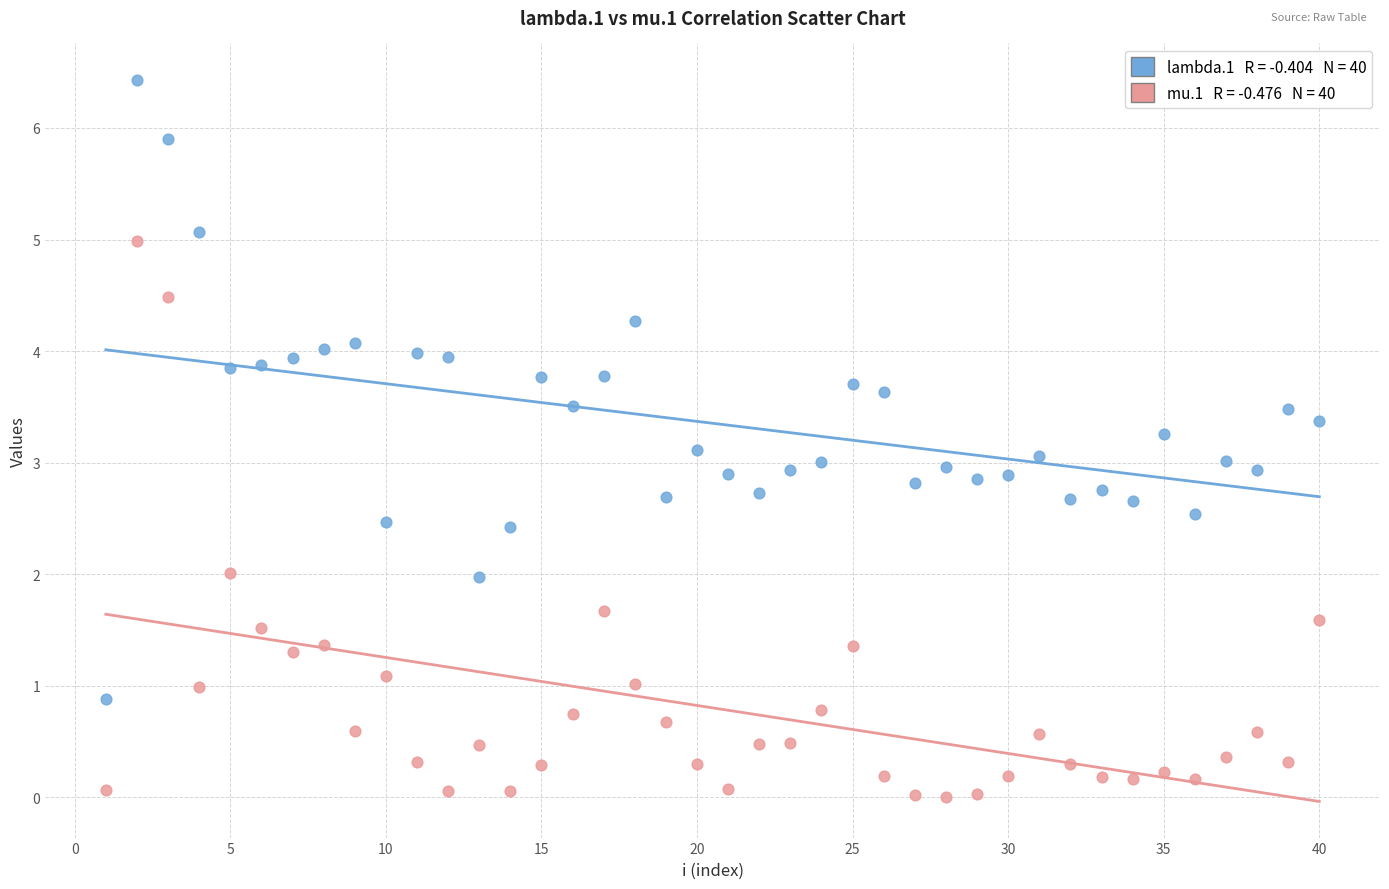

Across all data points, what is the range of Y values (max minus min)?

6.4